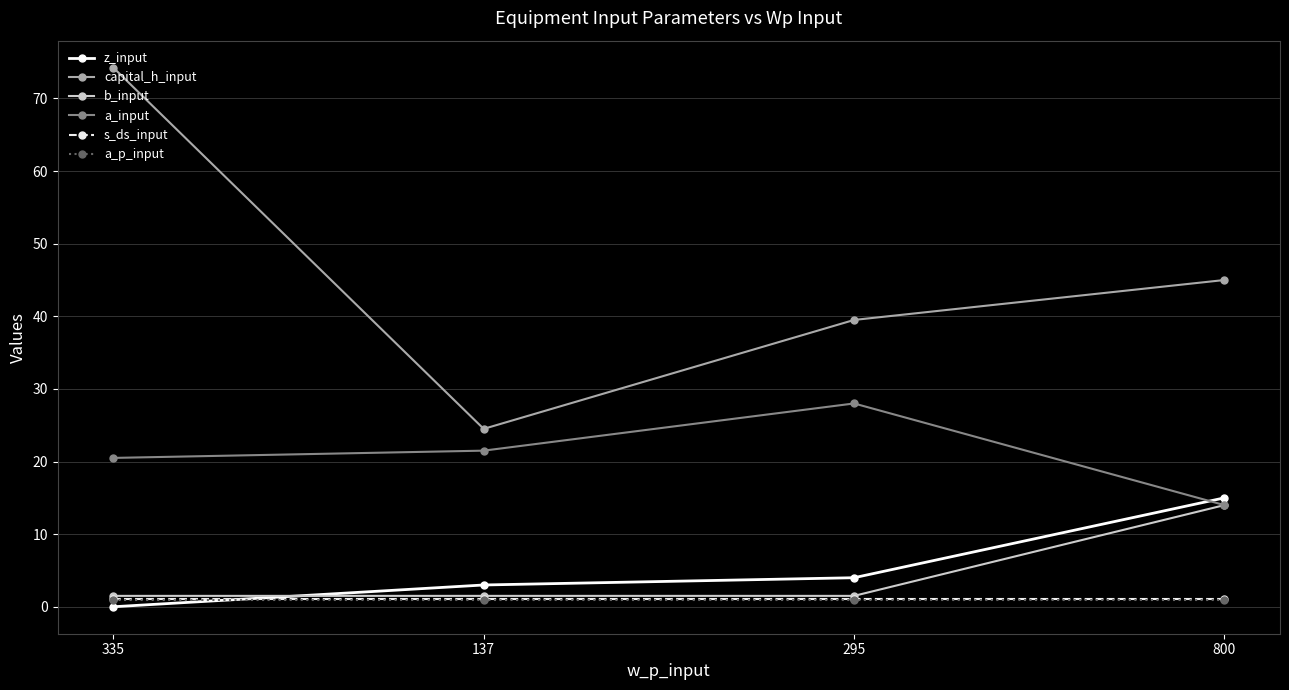

At how many categories does at least one series exceed 11?

4